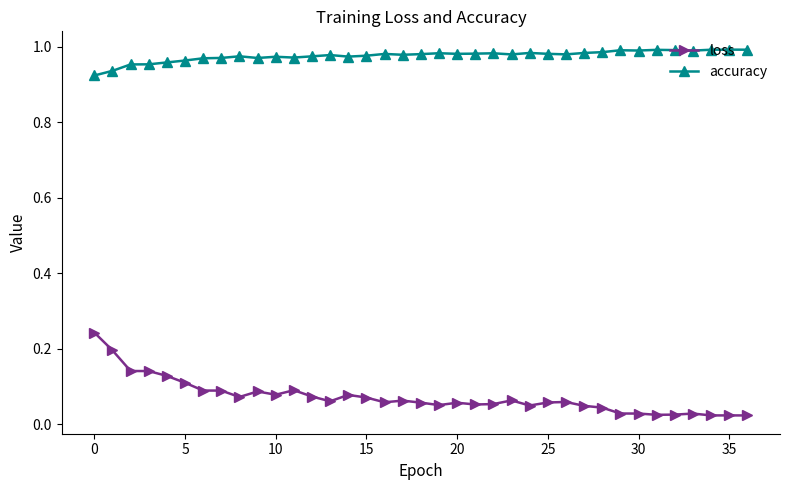

Which series has the widest spread of values?

loss